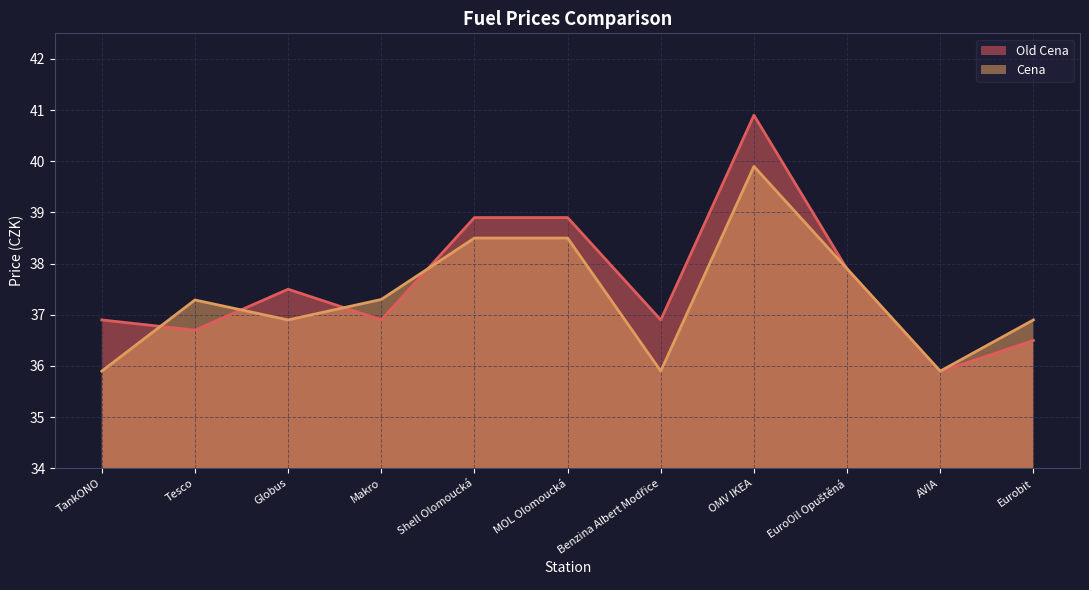

True or false: Cena and Old Cena intersect in this chart.

True